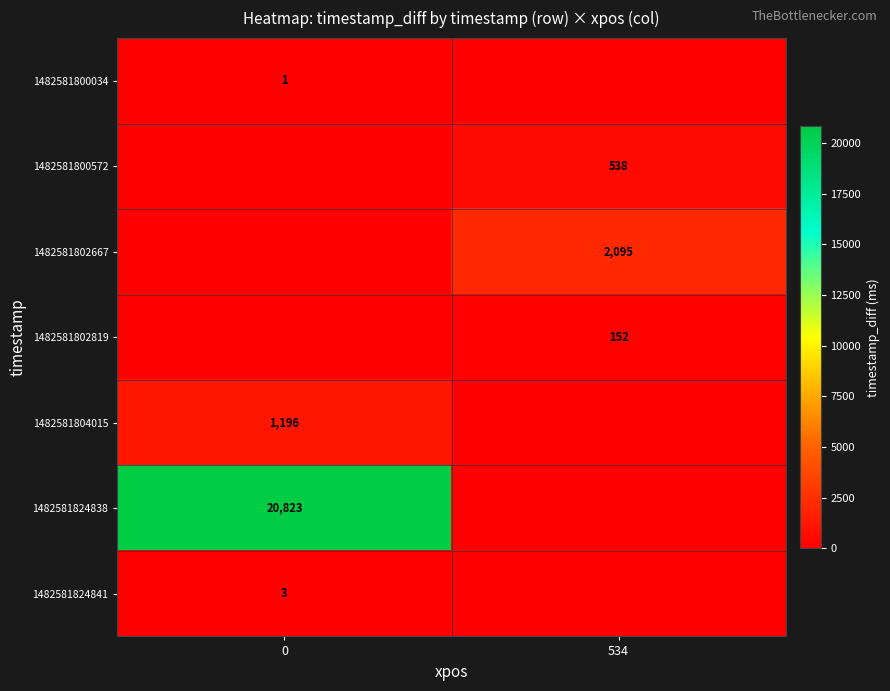

At how many categories does at least one series exceed 7178?

1